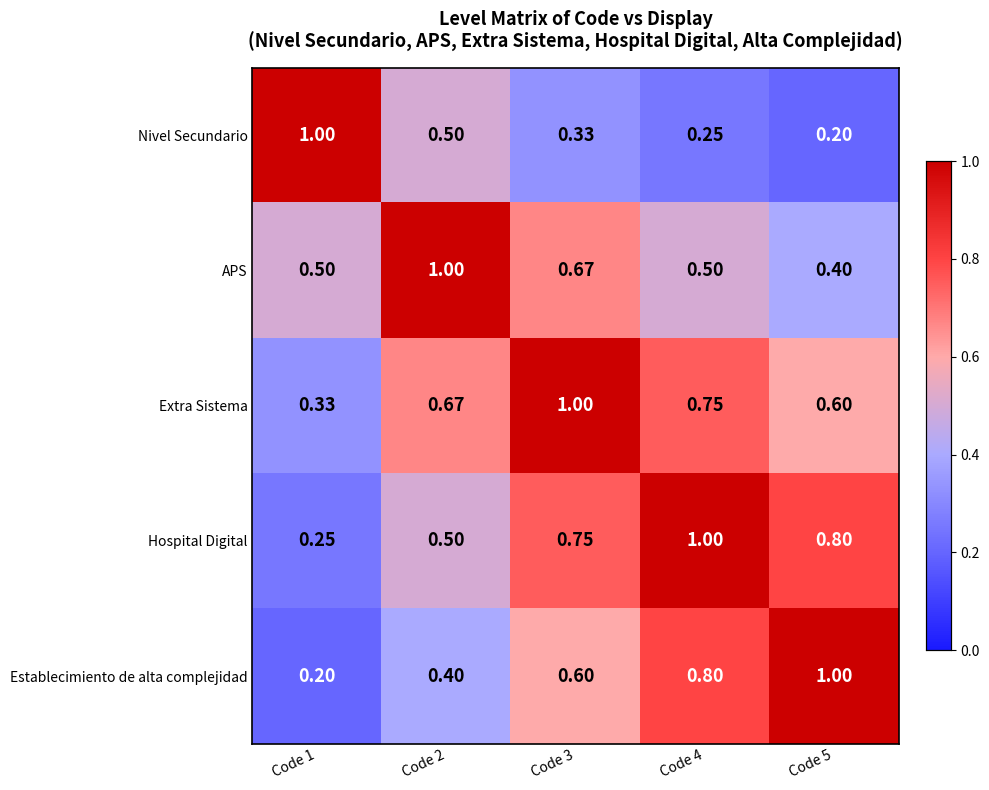

What is the total value across all series at Code 1?

2.3